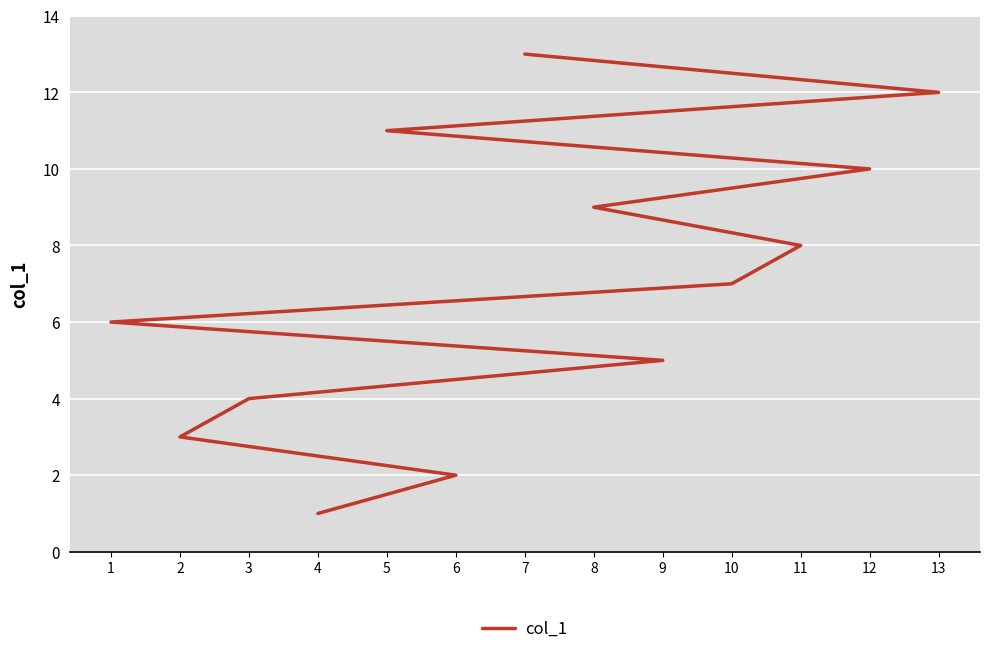

What is the difference between the maximum and minimum values?

12